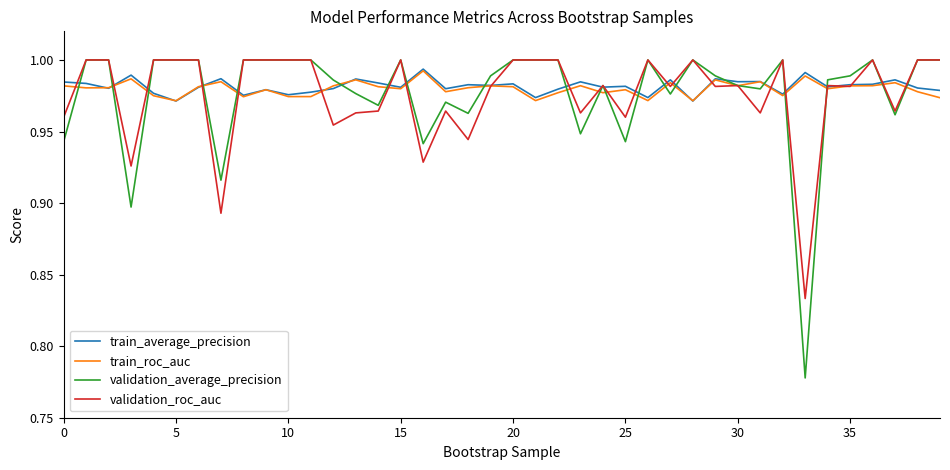

Which series has the widest spread of values?

validation_average_precision